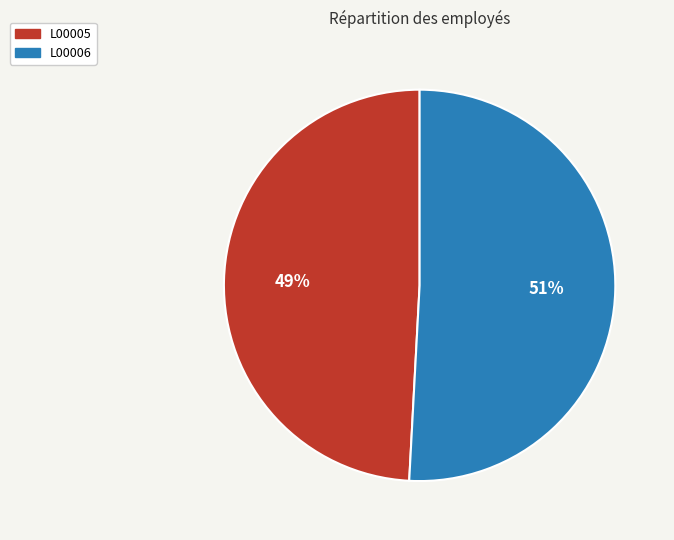

To the nearest percent, what is the difference between the L00005 and L00006 slice percentages?

2%